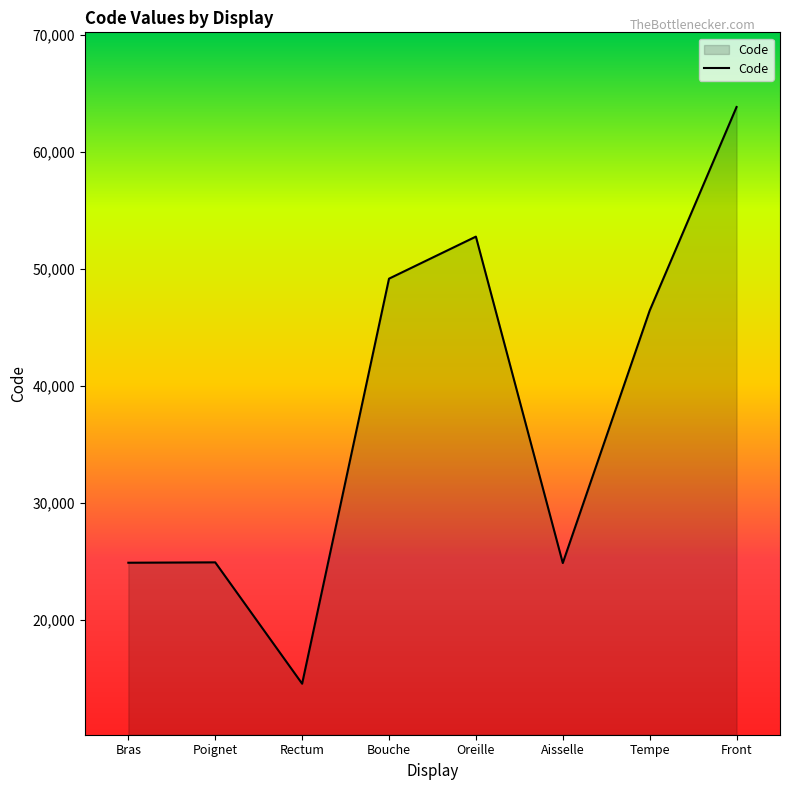

How many values are below 46450?

4